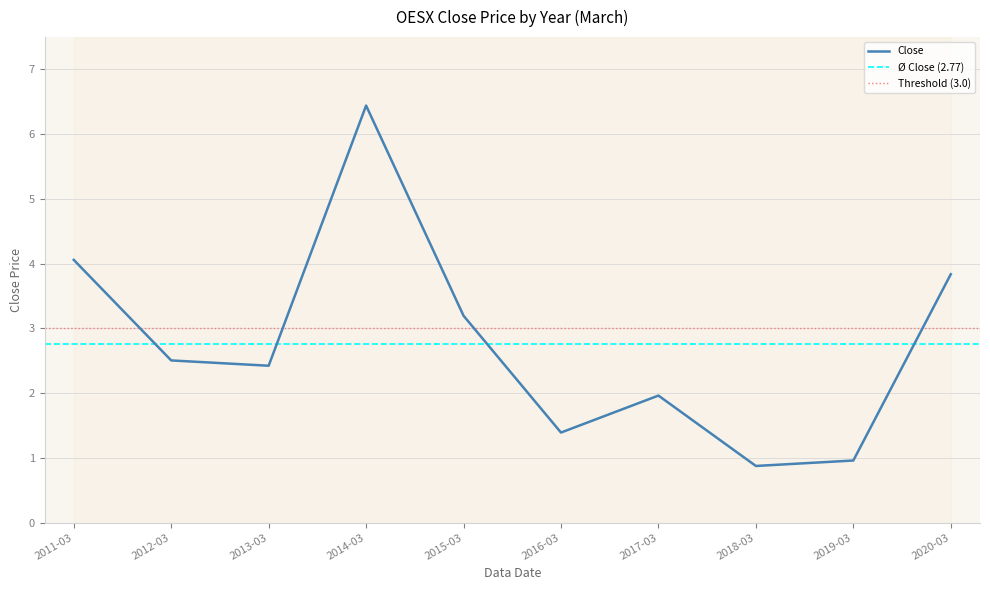

What is the sum of the values at 2015-03 and 2016-03?

4.6